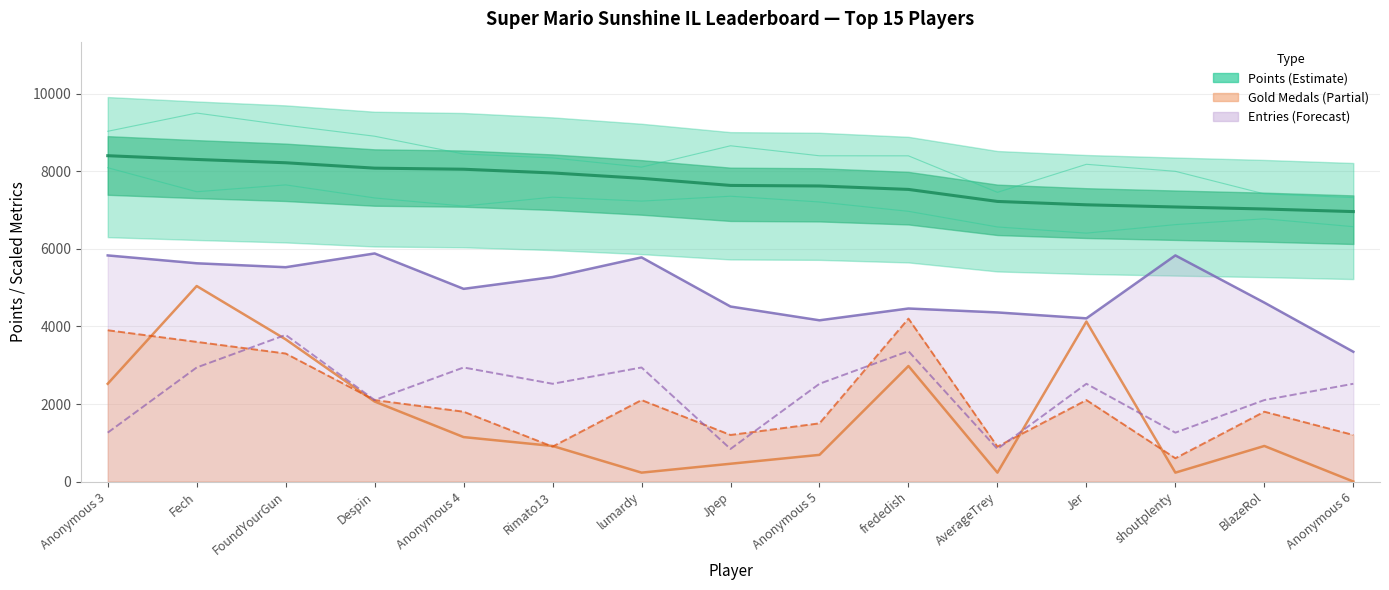

Which series has the widest spread of values?

Medals (scaled)